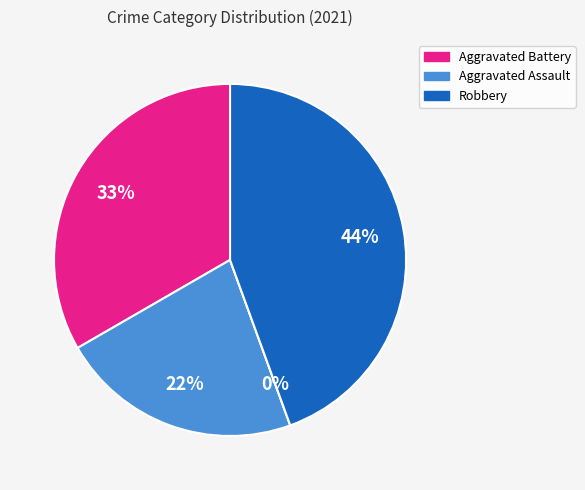

What percentage is NOT represented by Aggravated Battery?

66.7%